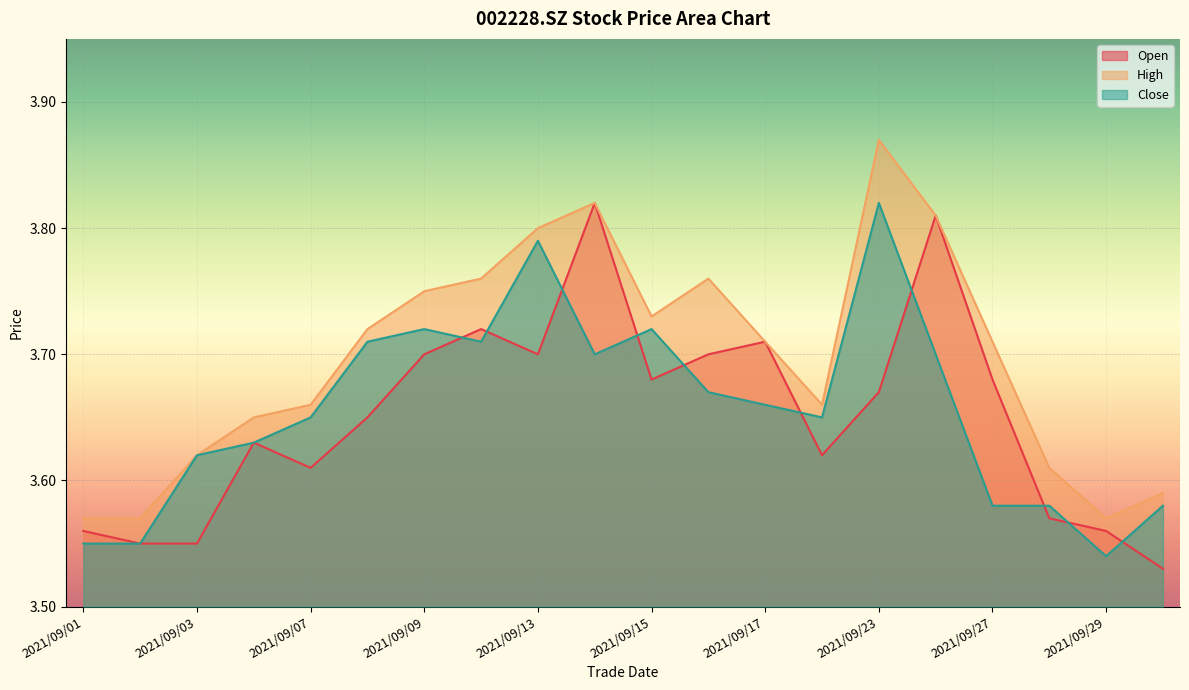

Reading left to right, transcribe all the data shown in this chart.

open: 2021/09/01=3.6	2021/09/02=3.5	2021/09/03=3.5	2021/09/06=3.6	2021/09/07=3.6	2021/09/08=3.6	2021/09/09=3.7	2021/09/10=3.7	2021/09/13=3.7	2021/09/14=3.8	2021/09/15=3.7	2021/09/16=3.7	2021/09/17=3.7	2021/09/22=3.6	2021/09/23=3.7	2021/09/24=3.8	2021/09/27=3.7	2021/09/28=3.6	2021/09/29=3.6	2021/09/30=3.5
high: 2021/09/01=3.6	2021/09/02=3.6	2021/09/03=3.6	2021/09/06=3.6	2021/09/07=3.7	2021/09/08=3.7	2021/09/09=3.8	2021/09/10=3.8	2021/09/13=3.8	2021/09/14=3.8	2021/09/15=3.7	2021/09/16=3.8	2021/09/17=3.7	2021/09/22=3.7	2021/09/23=3.9	2021/09/24=3.8	2021/09/27=3.7	2021/09/28=3.6	2021/09/29=3.6	2021/09/30=3.6
close: 2021/09/01=3.5	2021/09/02=3.5	2021/09/03=3.6	2021/09/06=3.6	2021/09/07=3.6	2021/09/08=3.7	2021/09/09=3.7	2021/09/10=3.7	2021/09/13=3.8	2021/09/14=3.7	2021/09/15=3.7	2021/09/16=3.7	2021/09/17=3.7	2021/09/22=3.6	2021/09/23=3.8	2021/09/24=3.7	2021/09/27=3.6	2021/09/28=3.6	2021/09/29=3.5	2021/09/30=3.6